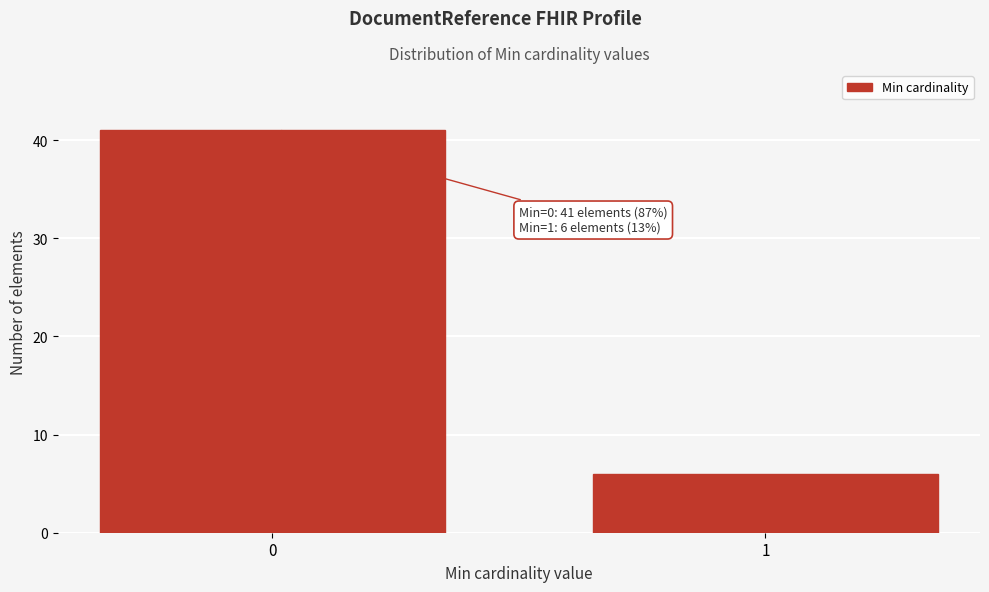

Reading left to right, what are all the values shown in this chart?

41	6